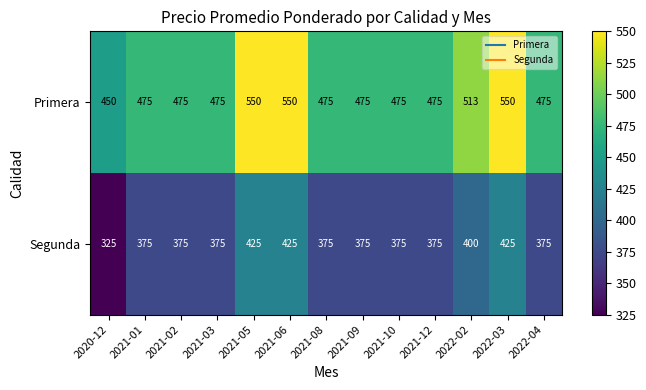

Rank the series by their maximum value, from lowest to highest.

Segunda, Primera